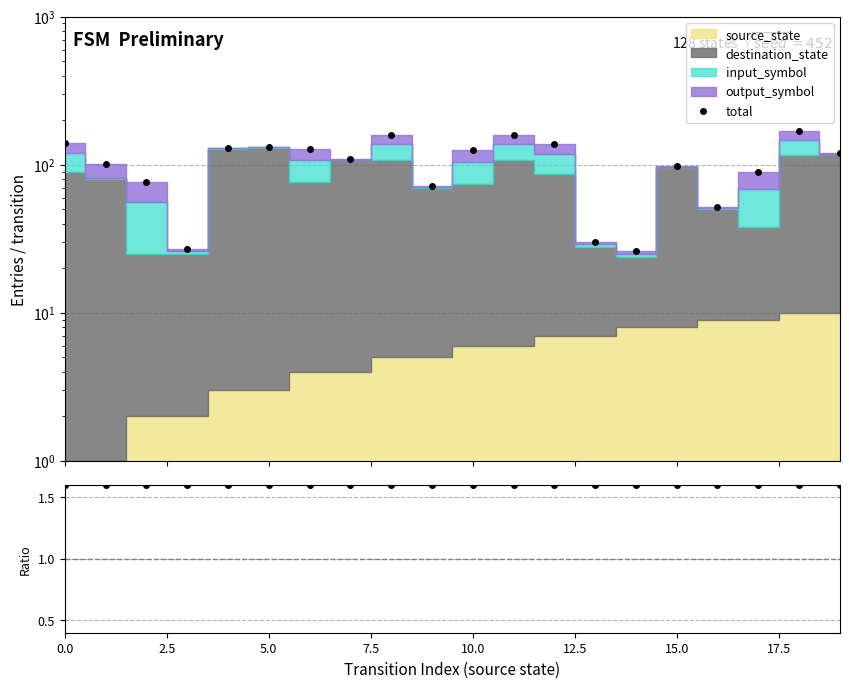

What is the label of the 9th point from the right?

11